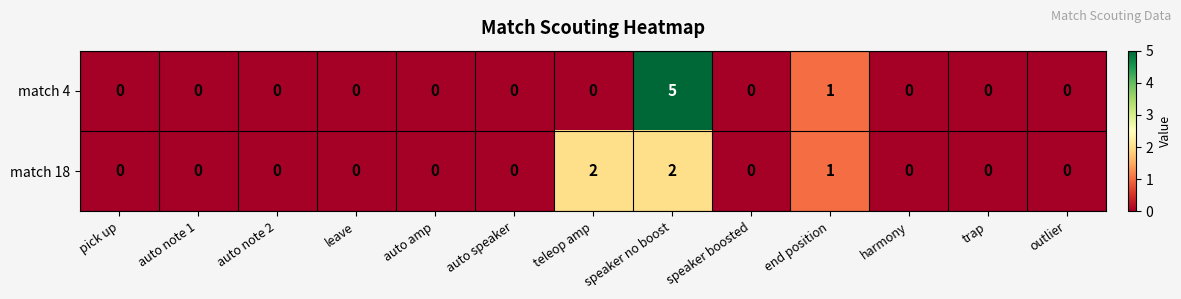

Which category has the highest value across all series?

speaker no boost